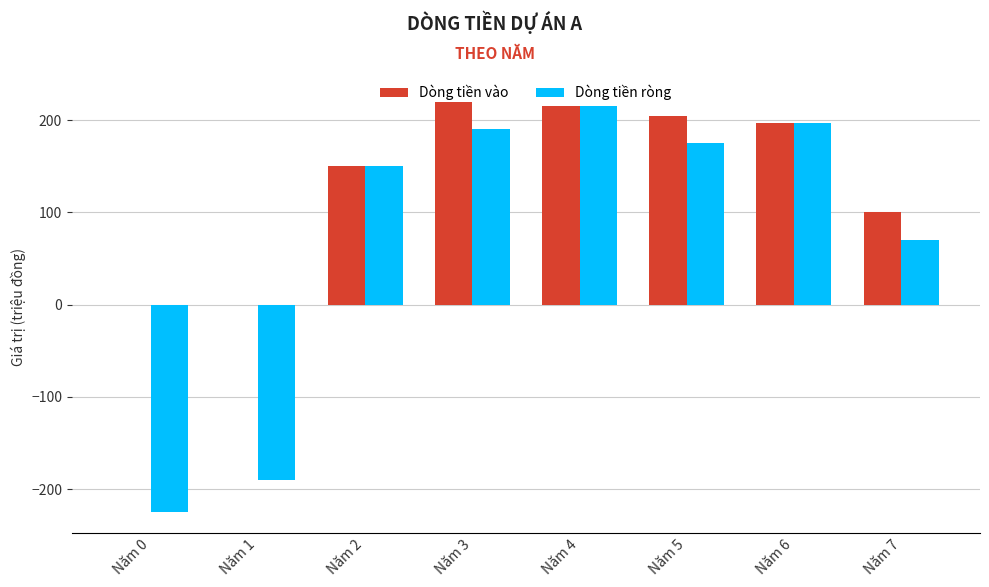

The value of Dòng tiền vào at Năm 5 is 273. True or false?

False